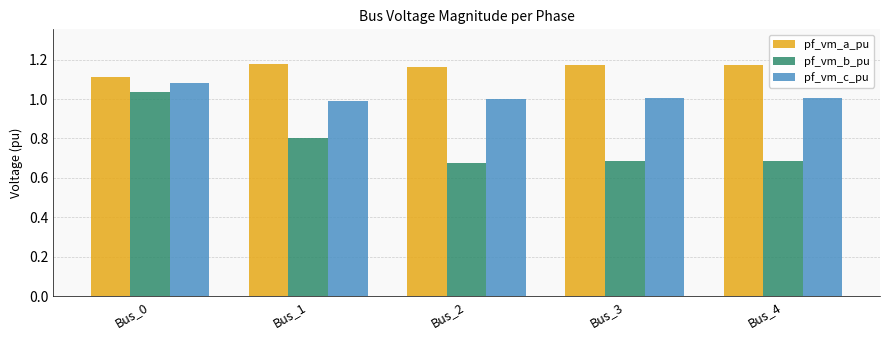

The value of pf_vm_b_pu at Bus_1 is 0.8. True or false?

True